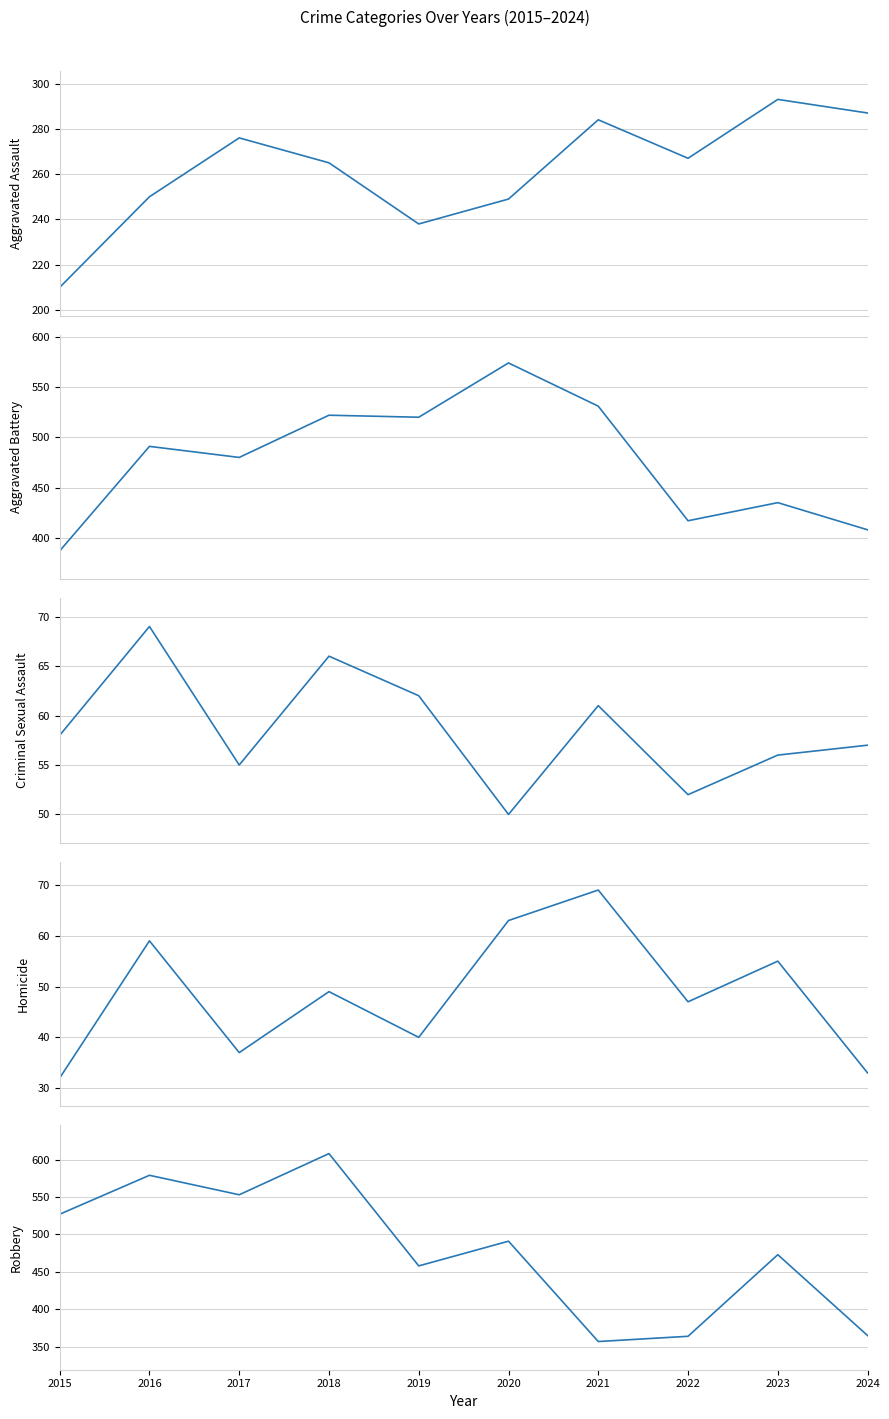

Reading left to right, transcribe all the data shown in this chart.

Aggravated Assault: 210	250	276	265	238	249	284	267	293	287
Aggravated Battery: 387	491	480	522	520	574	531	417	435	408
Criminal Sexual Assault: 58	69	55	66	62	50	61	52	56	57
Homicide: 32	59	37	49	40	63	69	47	55	33
Robbery: 527	579	553	608	458	491	357	364	473	365